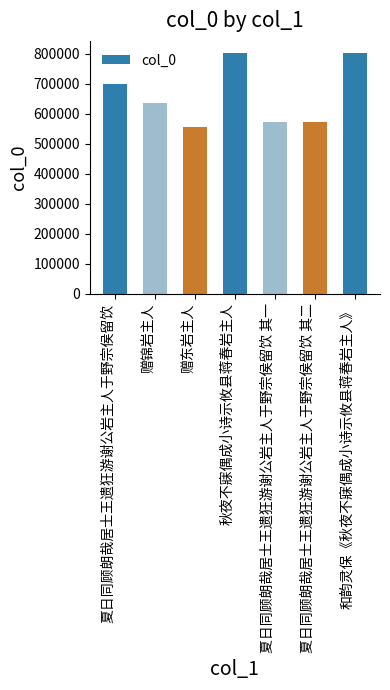

Approximately how many times larger is the value at 夏日同顾朗哉居士王遗狂游谢公岩主人于野宗侯留饮 其一 compared to 秋夜不寐偶成小诗示攸县蒋春岩主人?

0.7